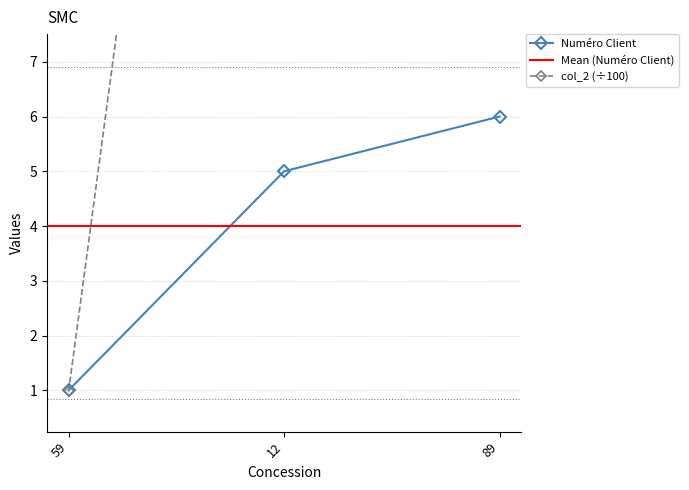

Between 12 and 89, which series saw the biggest shift?

Numéro Client